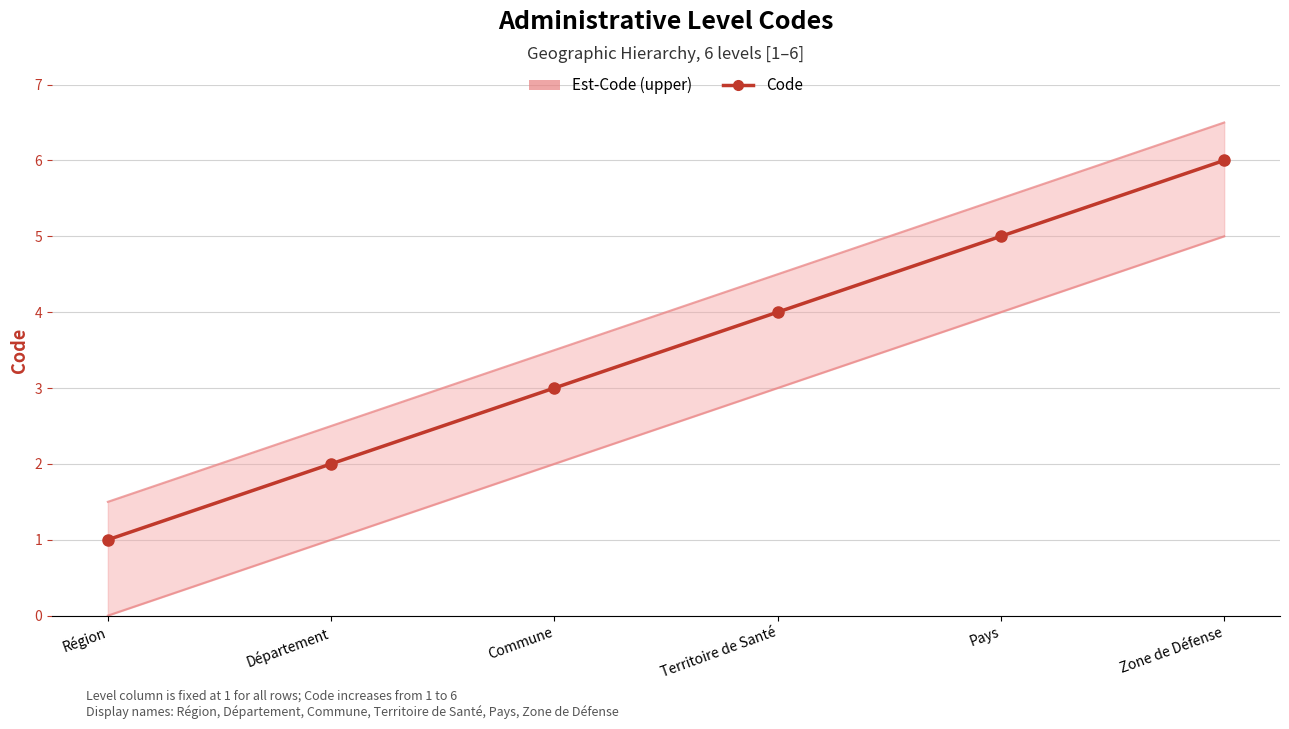

Which has a higher value, Commune or Pays?

Pays